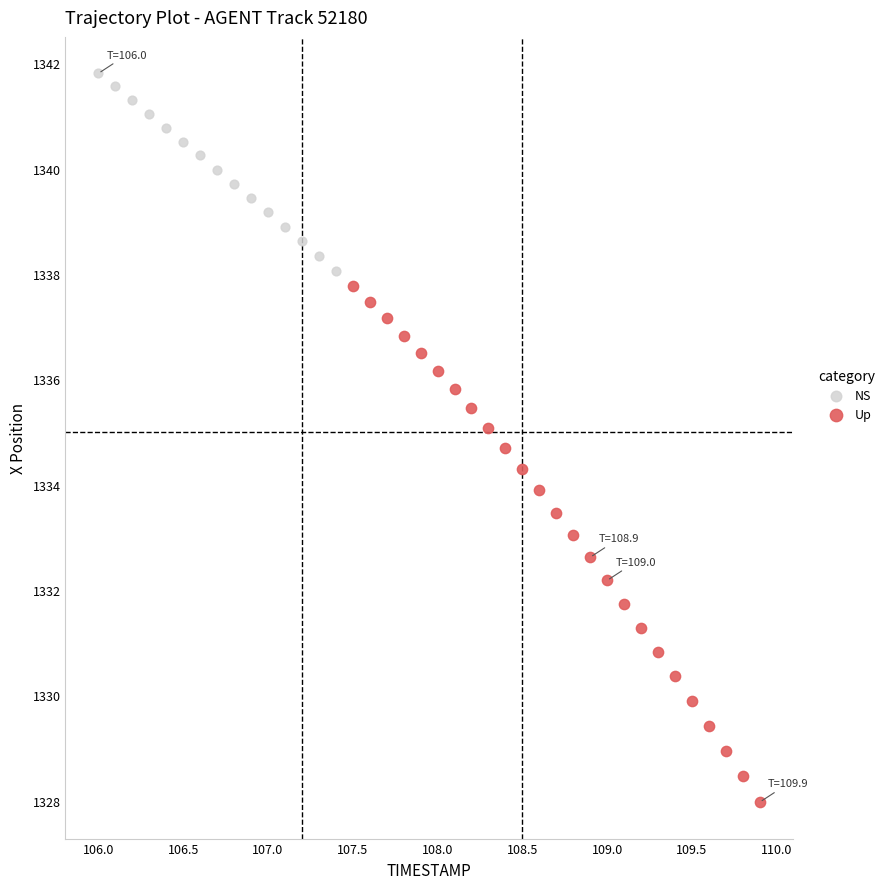

Which series has the widest spread of Y values?

Up